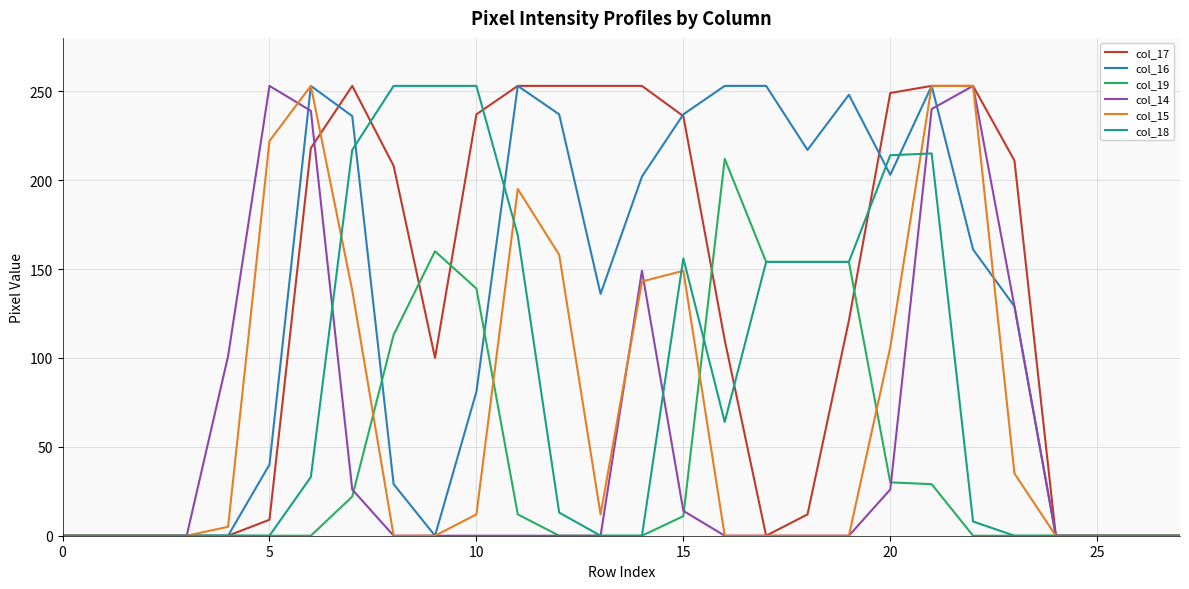

The value of col_19 at 10 is 139. True or false?

True